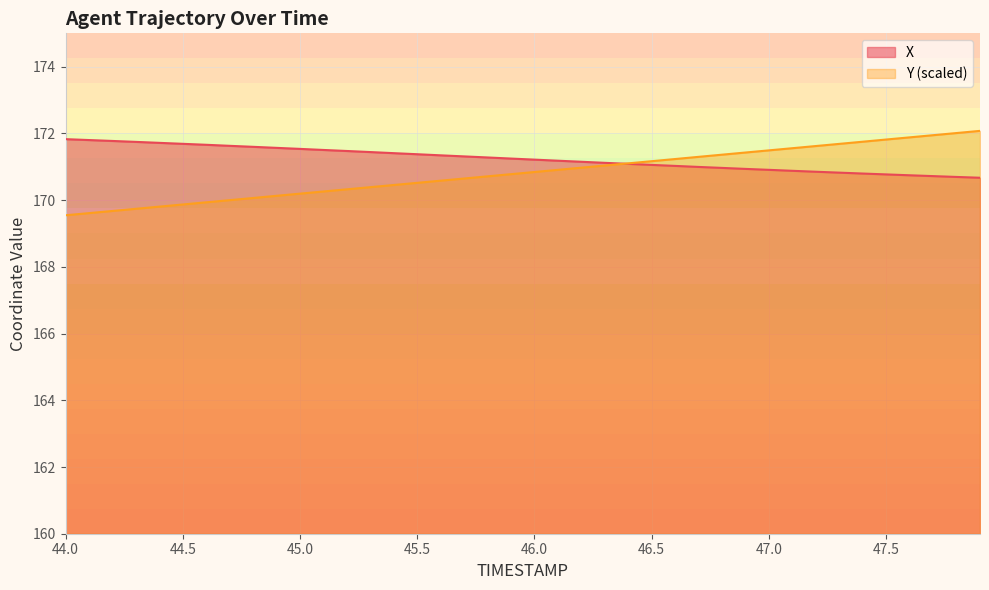

Which series has the widest spread of values?

Y (scaled)